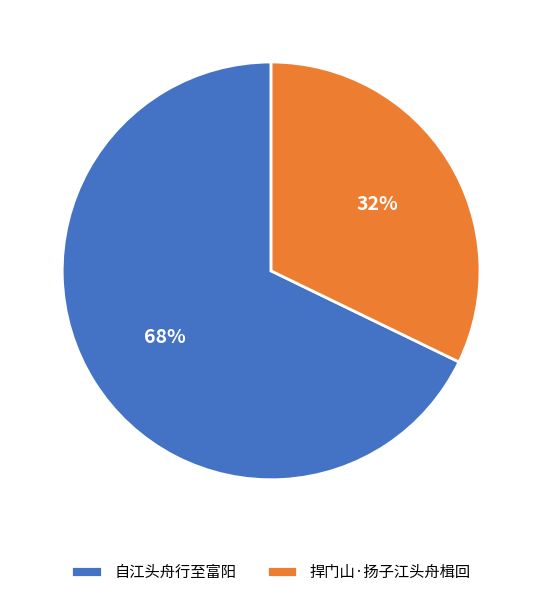

To the nearest percent, what portion does 捍门山·扬子江头舟楫回 represent?

32%